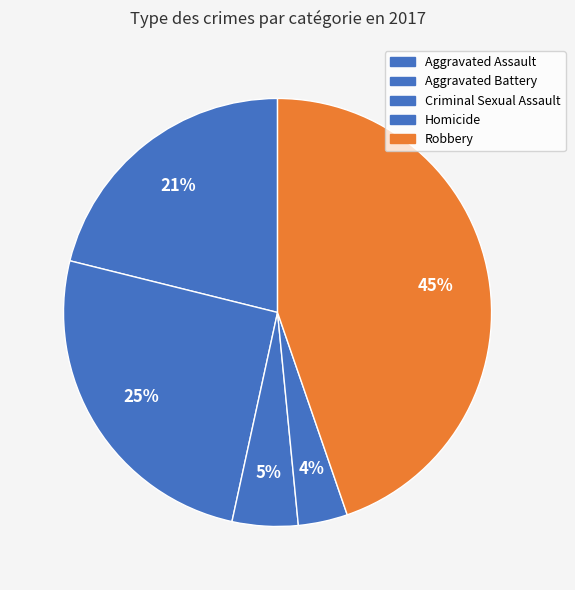

To the nearest percent, what portion does Aggravated Battery represent?

25%